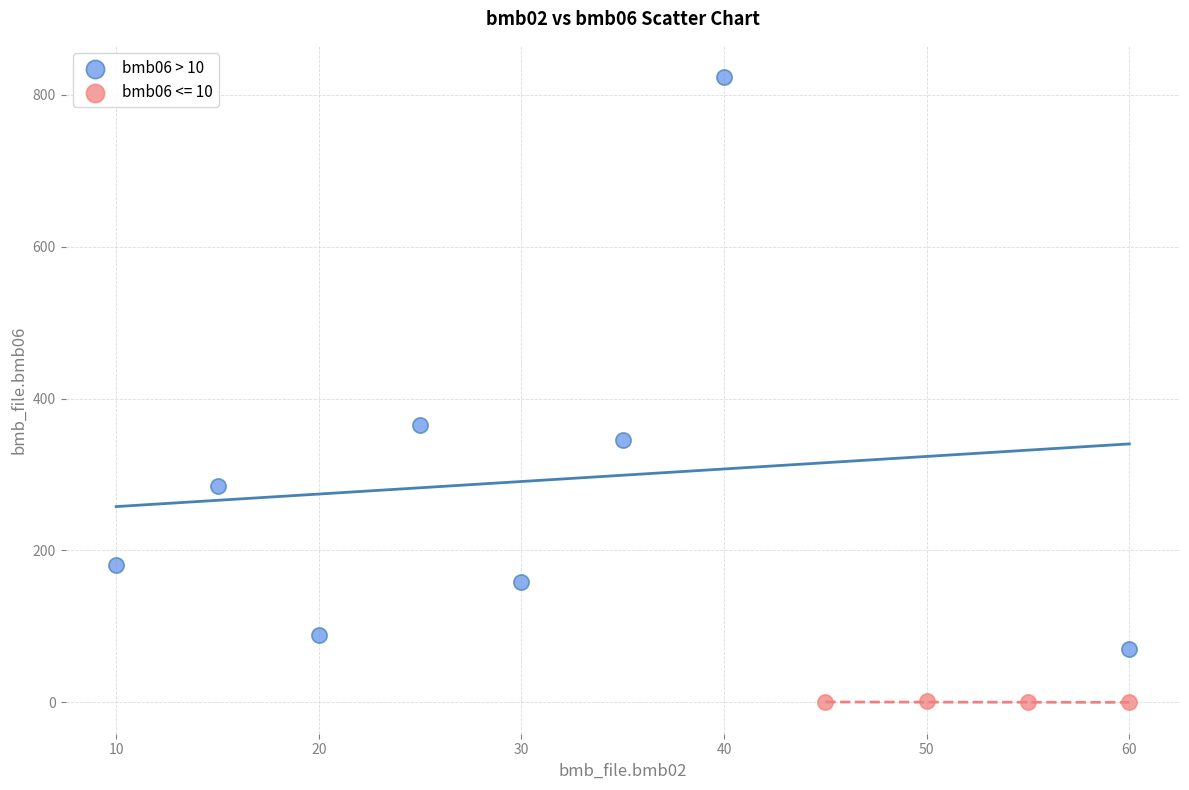

Which series reaches the maximum Y coordinate?

bmb06 > 10